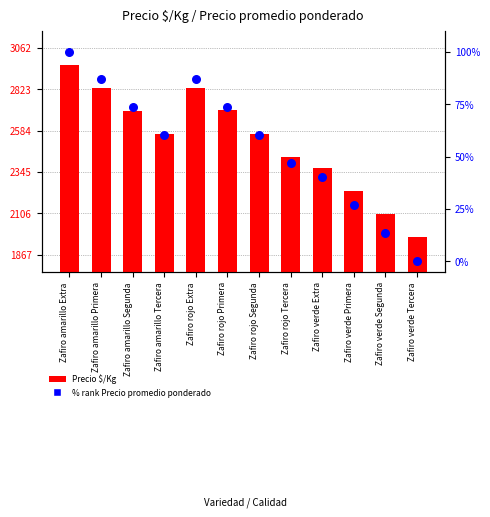

At which category is the sum across all series the highest?

Zafiro amarillo Extra